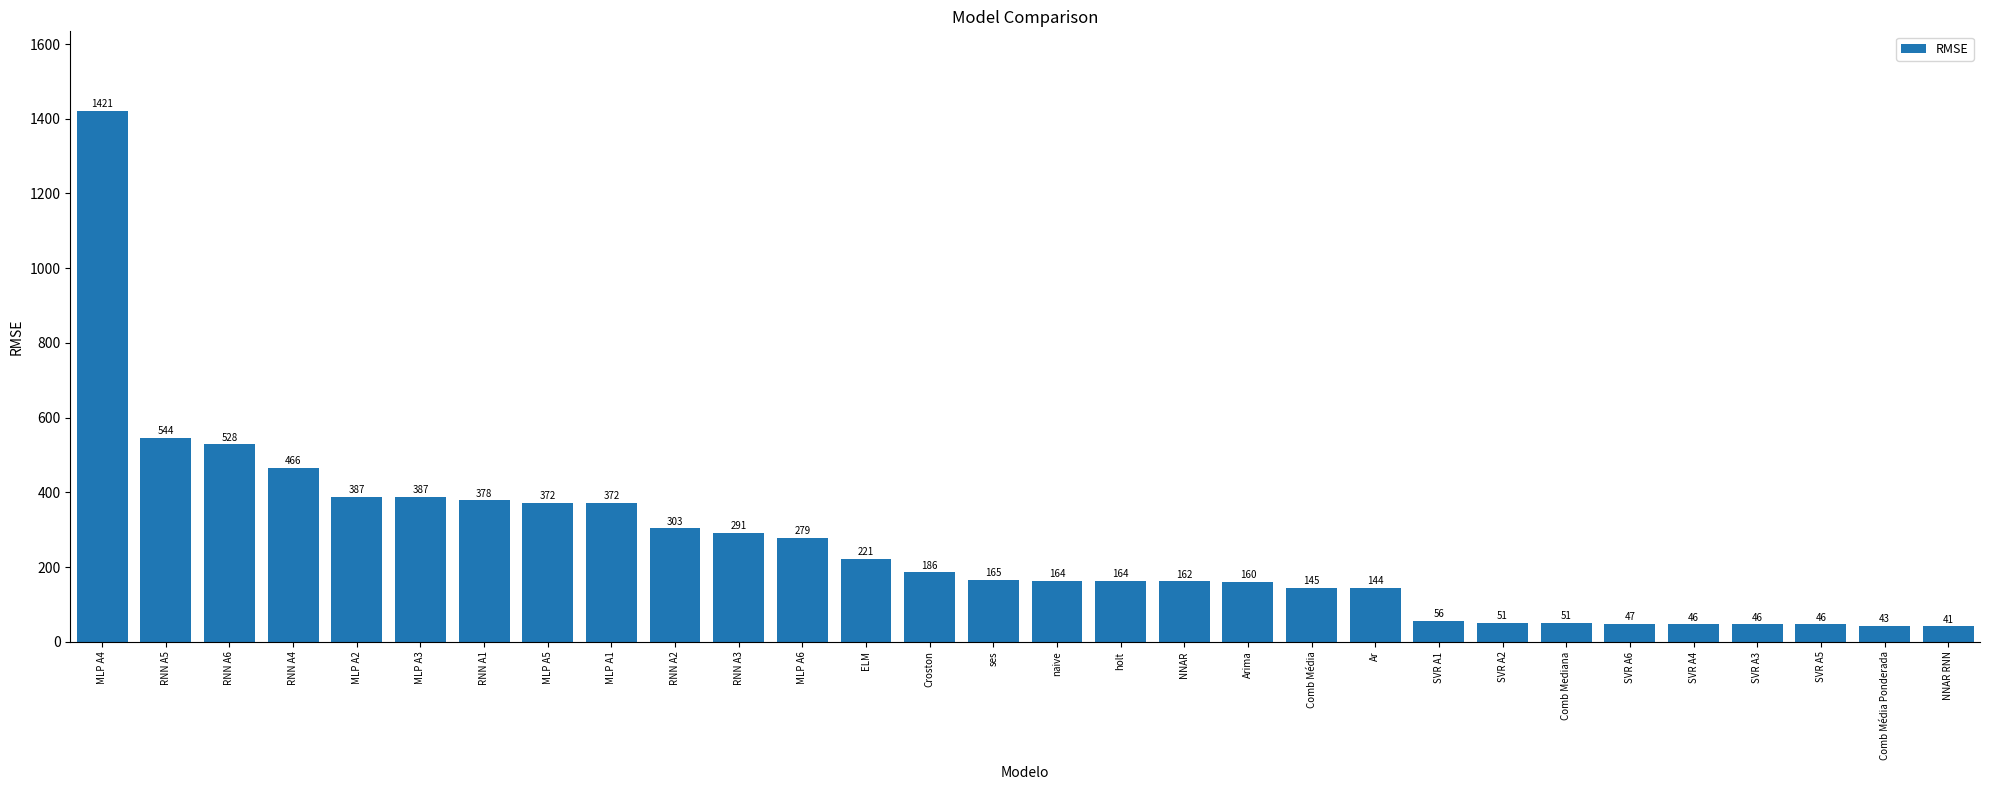

Approximately how many times larger is the value at SVR A5 compared to Ar?

0.3